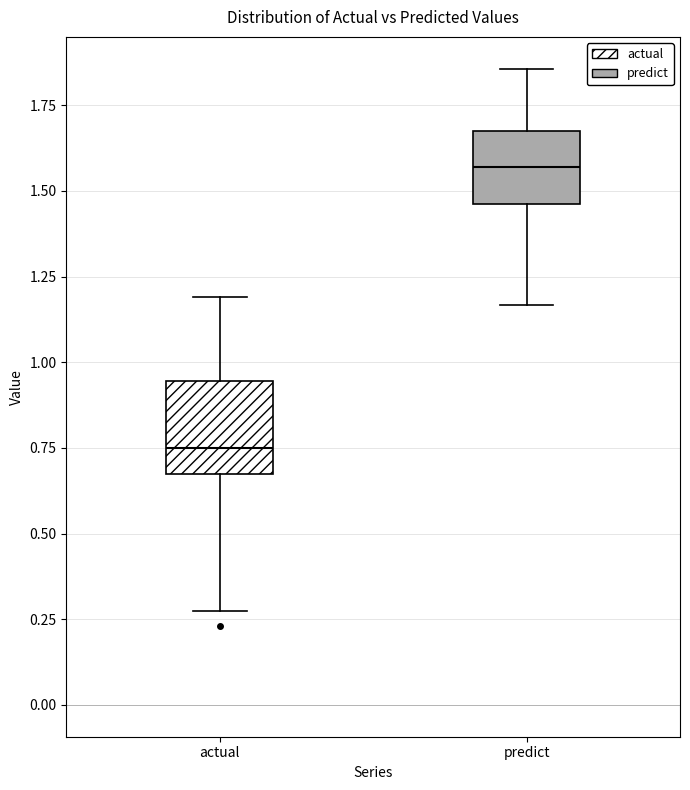

Where does the lower whisker of the box for predict end on the y-axis? The values are not printed on the chart, so give them approximately, as read against the axis.

1.15